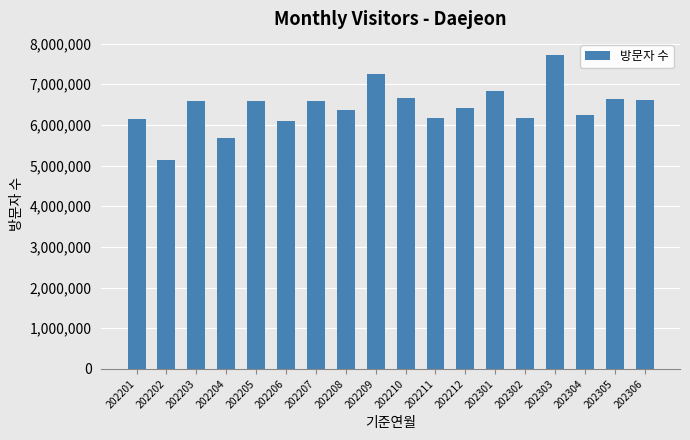

The chart shows a value of 1866758 at 202207. True or false?

False